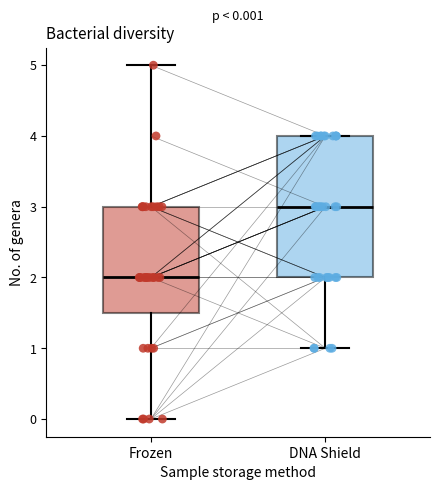

Comparing the boxes themselves (not the whiskers), which one is the tallest?

DNA Shield